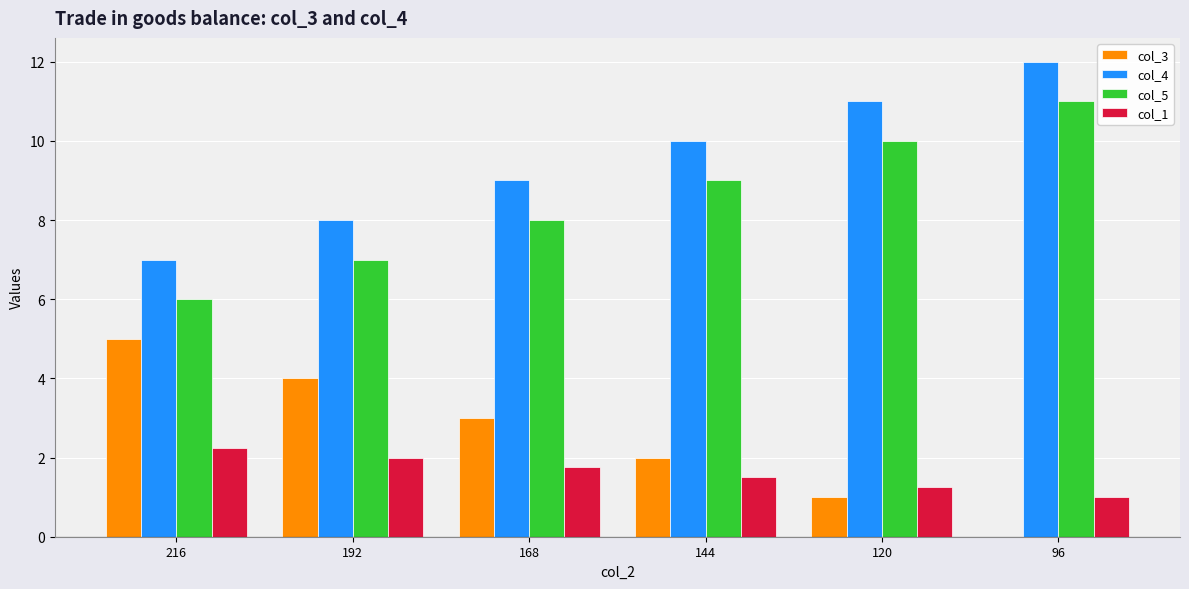

What is the sum of all col_4 values?

57.0